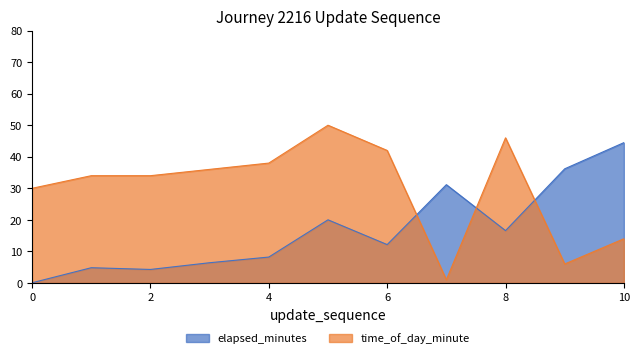

What is the value of the elapsed_minutes point at the 5th from the left?

8.2